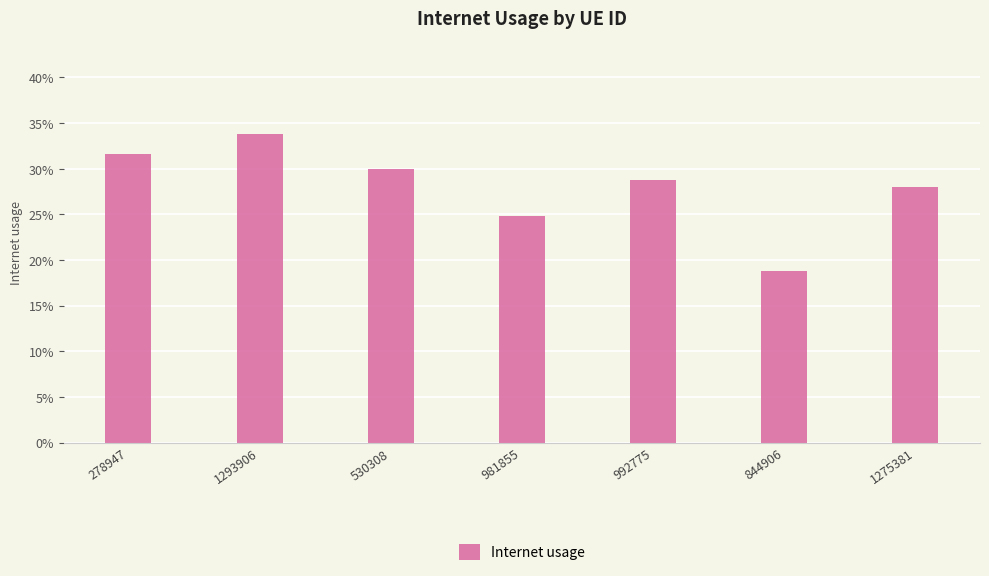

List the labels in order of value, largest first.

1293906, 278947, 530308, 992775, 1275381, 981855, 844906